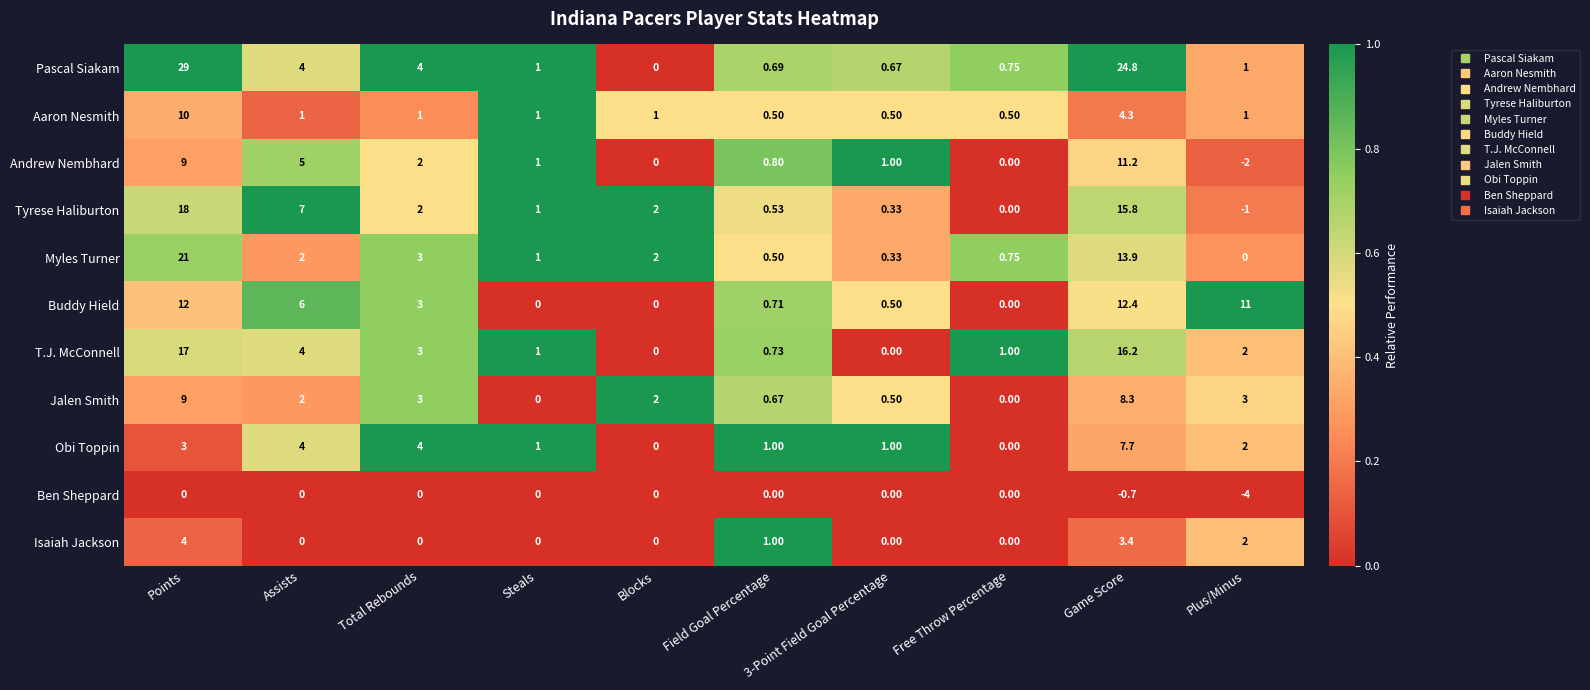

Which label corresponds to the largest value in the chart?

Points